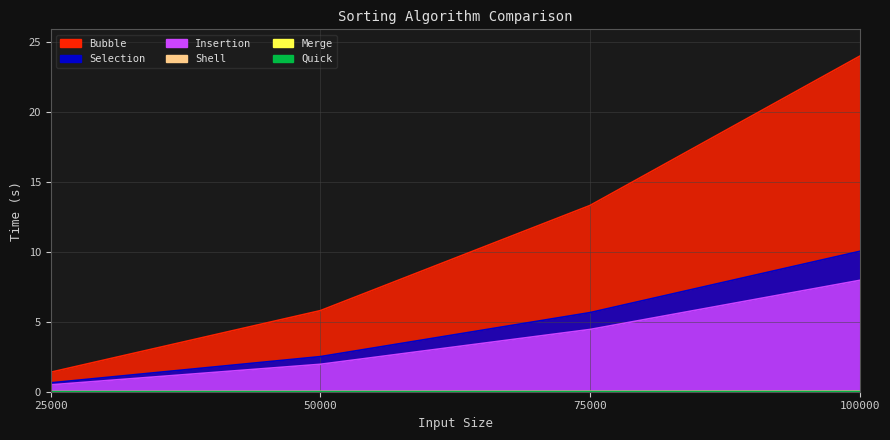

Where is Quick nearest to the value 0?

25000